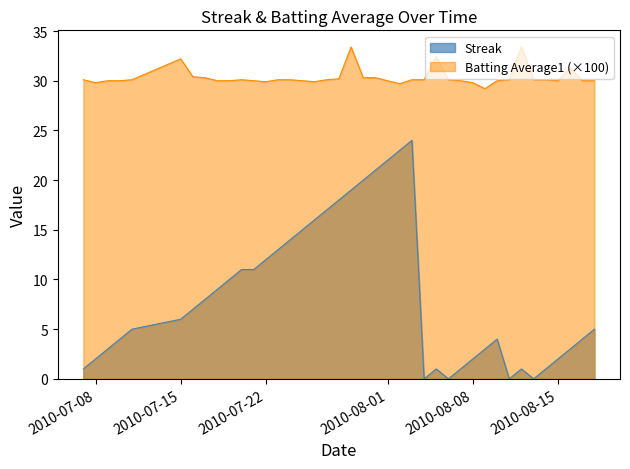

Reading right to left, what are all the values shown in this chart?

Streak: 2010-08-18=5.0	2010-08-17=4.0	2010-08-16=3.0	2010-08-15=2.0	2010-08-14=1.0	2010-08-13=0.0	2010-08-12=1.0	2010-08-11=0.0	2010-08-10=4.0	2010-08-09=3.0	2010-08-08=2.0	2010-08-07=1.0	2010-08-06=0.0	2010-08-05=1.0	2010-08-04=0.0	2010-08-03=24.0	2010-08-02=23.0	2010-08-01=22.0	2010-07-31=21.0	2010-07-30=20.0	2010-07-29=19.0	2010-07-28=18.0	2010-07-27=17.0	2010-07-26=16.0	2010-07-25=15.0	2010-07-24=14.0	2010-07-23=13.0	2010-07-22=12.0	2010-07-21=11.0	2010-07-20=11.0	2010-07-19=10.0	2010-07-18=9.0	2010-07-17=8.0	2010-07-16=7.0	2010-07-15=6.0	2010-07-11=5.0	2010-07-10=4.0	2010-07-09=3.0	2010-07-08=2.0	2010-07-07=1.0
Batting Average1: 2010-08-18=30.0	2010-08-17=30.0	2010-08-16=31.3	2010-08-15=30.0	2010-08-14=30.1	2010-08-13=30.1	2010-08-12=33.4	2010-08-11=30.1	2010-08-10=30.0	2010-08-09=29.2	2010-08-08=29.8	2010-08-07=30.0	2010-08-06=30.1	2010-08-05=32.4	2010-08-04=30.1	2010-08-03=30.1	2010-08-02=29.7	2010-08-01=30.0	2010-07-31=30.3	2010-07-30=30.3	2010-07-29=33.4	2010-07-28=30.2	2010-07-27=30.1	2010-07-26=29.9	2010-07-25=30.0	2010-07-24=30.1	2010-07-23=30.1	2010-07-22=29.9	2010-07-21=30.0	2010-07-20=30.1	2010-07-19=30.0	2010-07-18=30.0	2010-07-17=30.3	2010-07-16=30.4	2010-07-15=32.2	2010-07-11=30.1	2010-07-10=30.0	2010-07-09=30.0	2010-07-08=29.8	2010-07-07=30.1